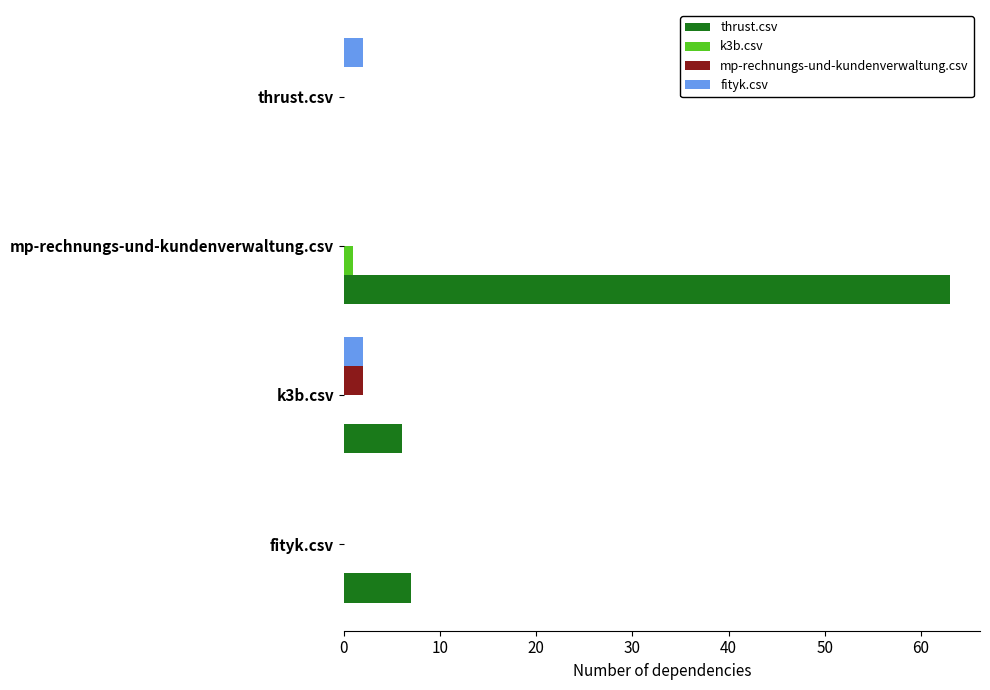

What are all the series names shown in the legend?

thrust.csv, k3b.csv, mp-rechnungs-und-kundenverwaltung.csv, fityk.csv